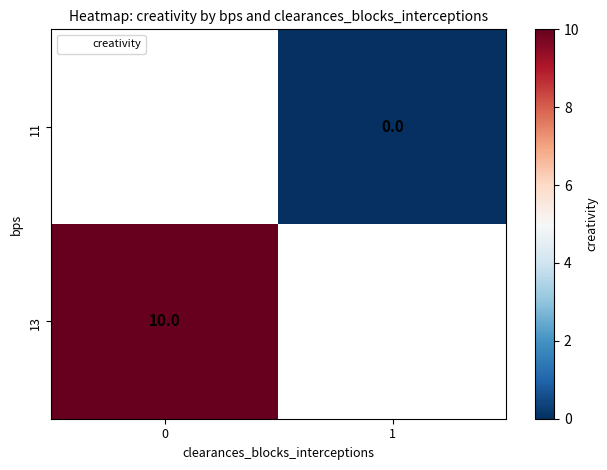

At 0, list the series in order from largest to smallest.

11, 13